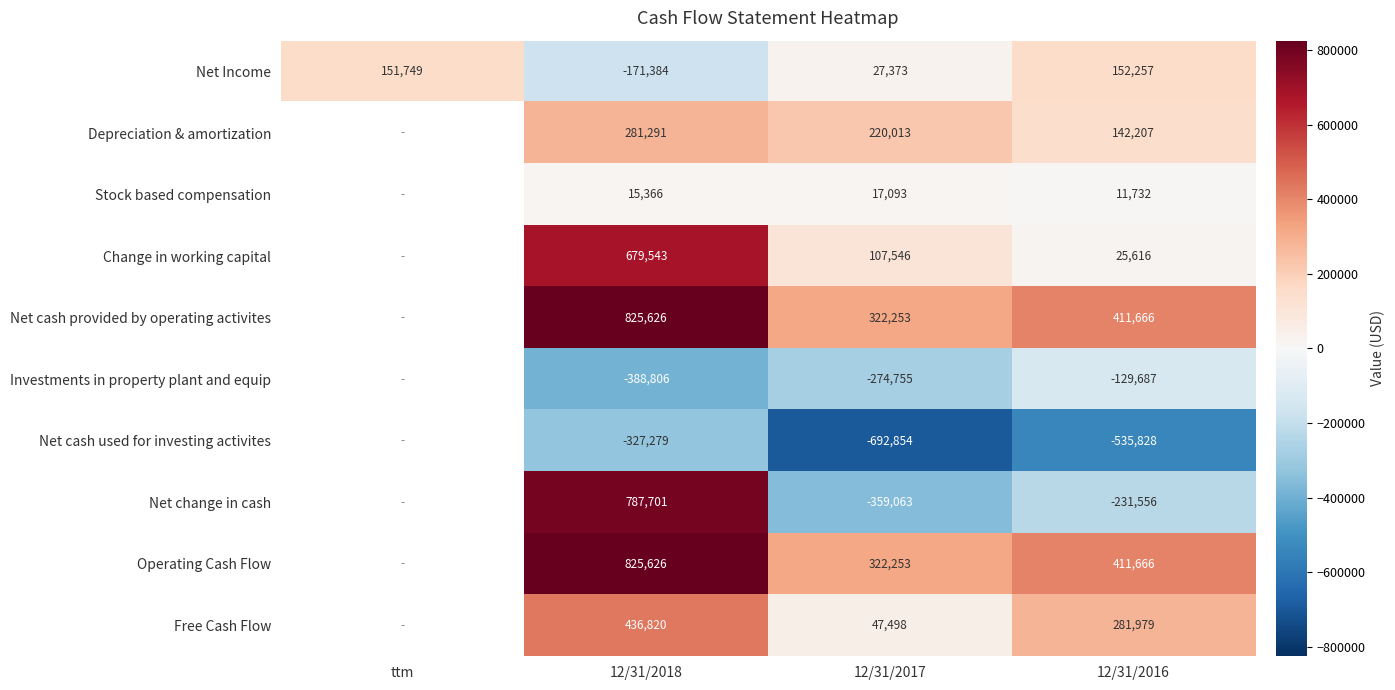

The Stock based compensation series shows 11732 at 12/31/2016. True or false?

True